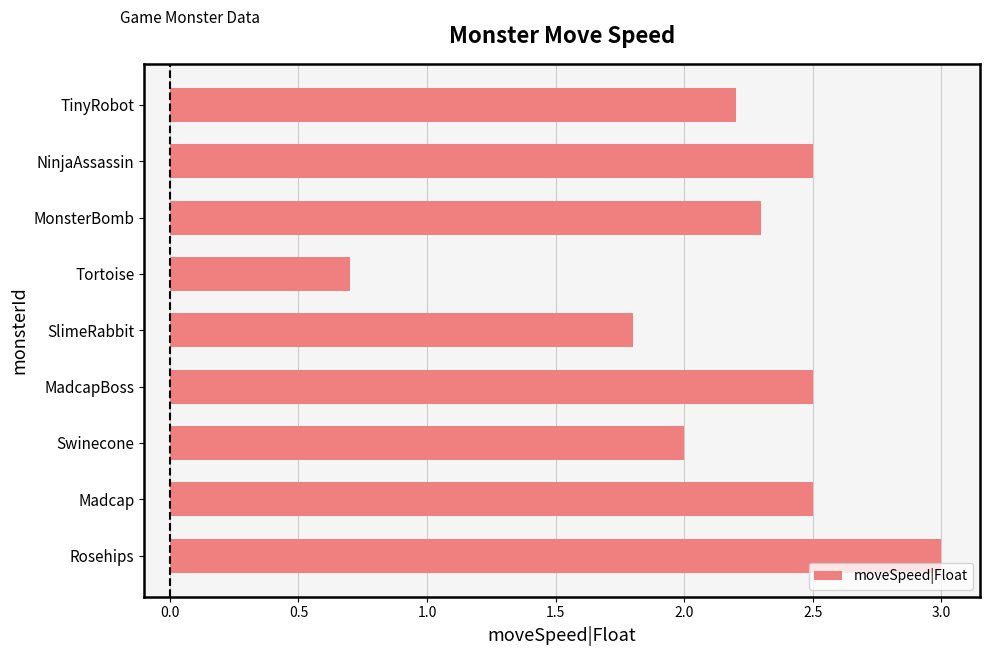

What is the difference between the maximum and minimum values?

2.3